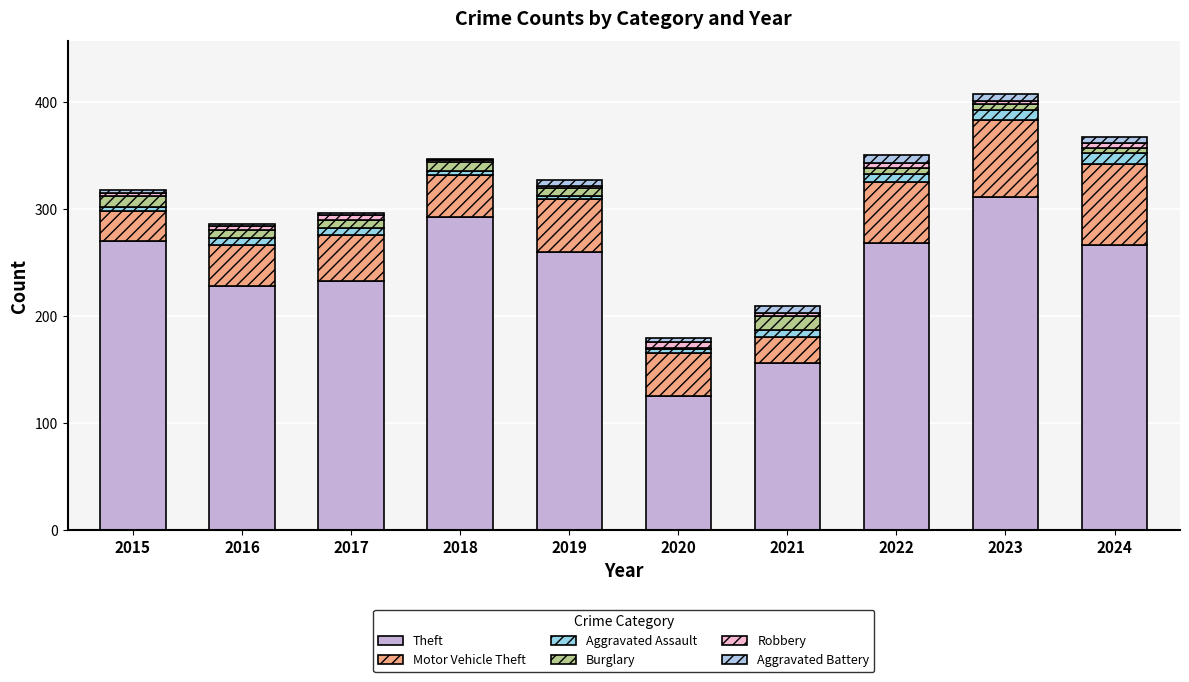

Count the number of data series in this chart.

6